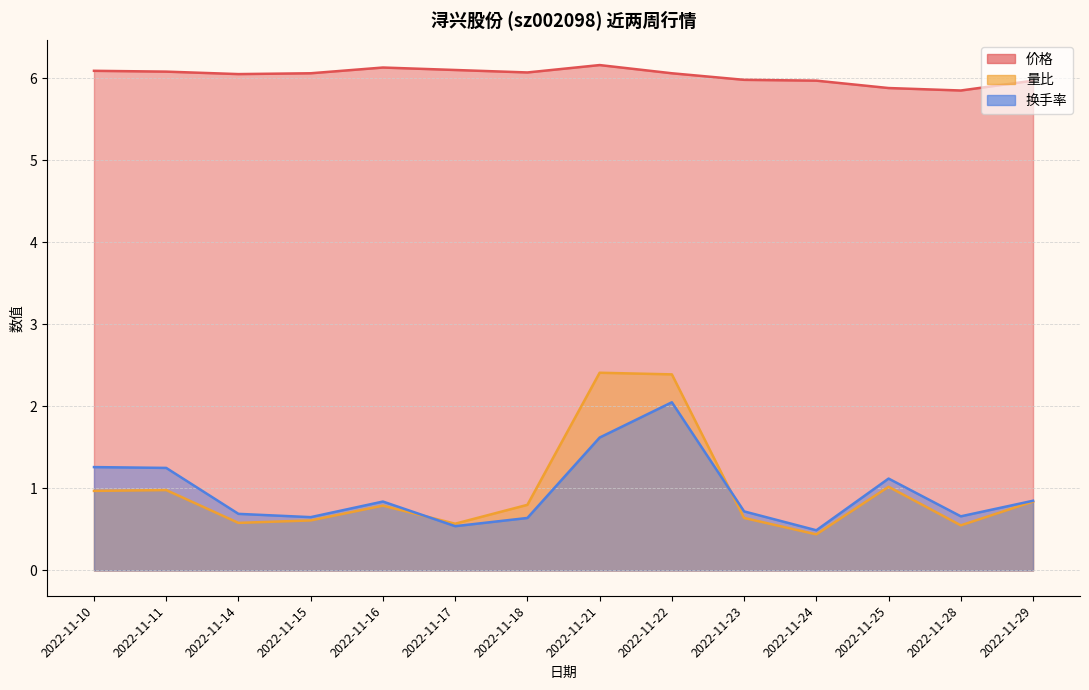

Where is the first local minimum for 价格?

2022-11-14